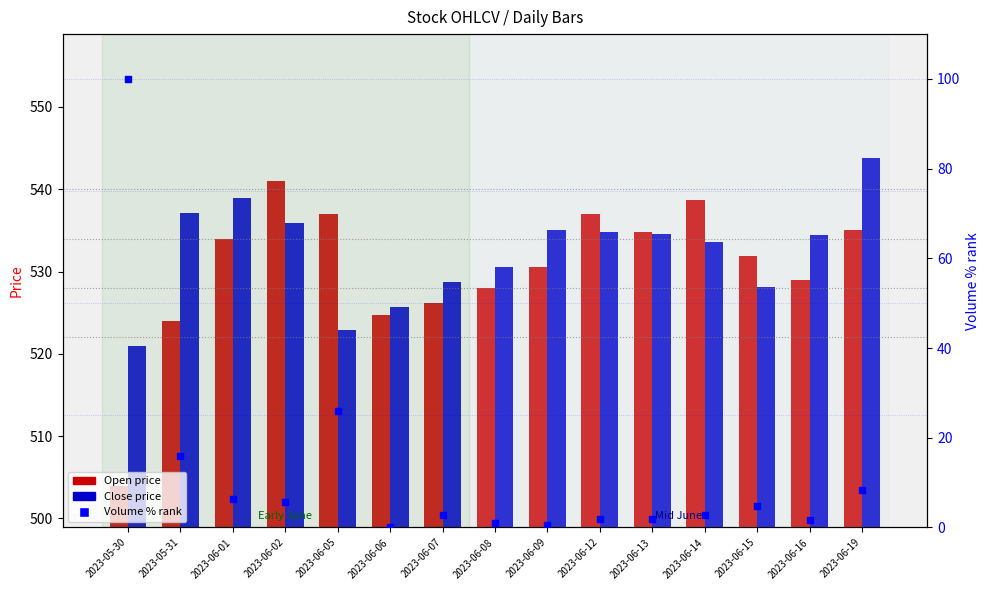

Which series has the widest spread of Y values?

Volume % rank